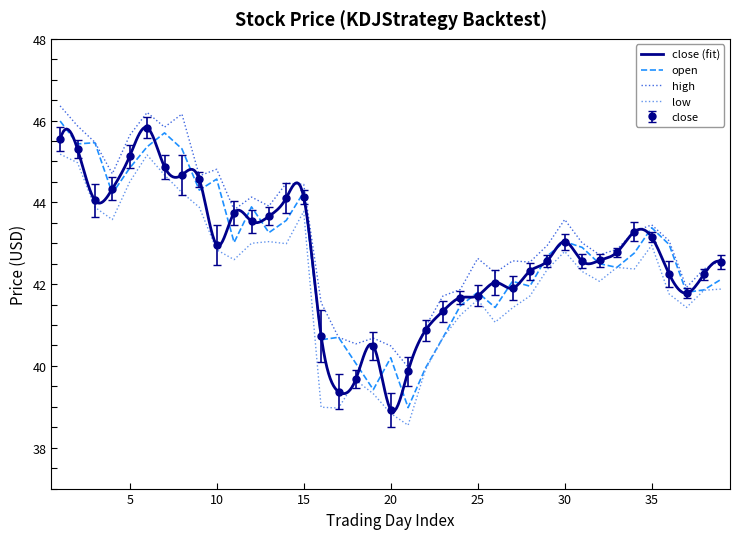

True or false: low and high cross at least once.

False